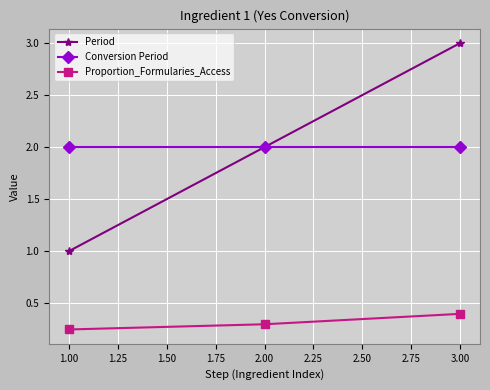

True or false: Conversion Period has a value of 2.0 at 2.00.

True